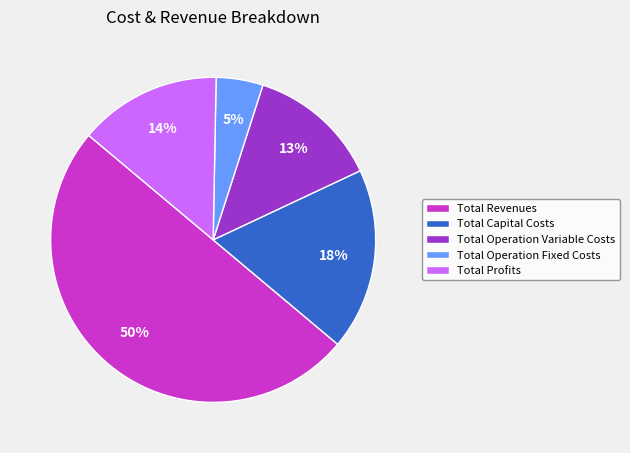

Combined, do Total Operation Variable Costs and Total Capital Costs account for over 50%?

No